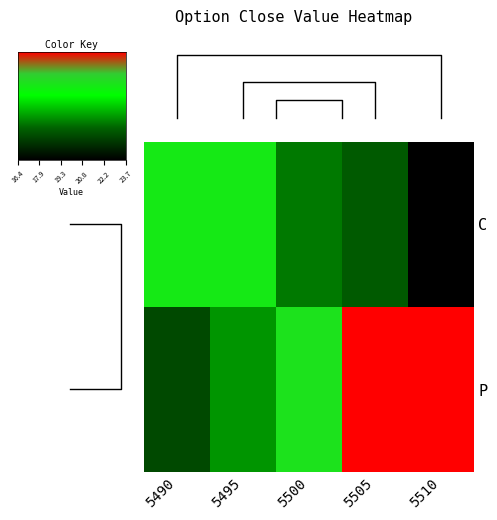

Reading left to right, extract all data points from this chart.

C: 5490=21.4	5495=21.4	5500=18.9	5505=18.4	5510=16.4
P: 5490=18.0	5495=19.3	5500=21.6	5505=23.7	5510=23.7